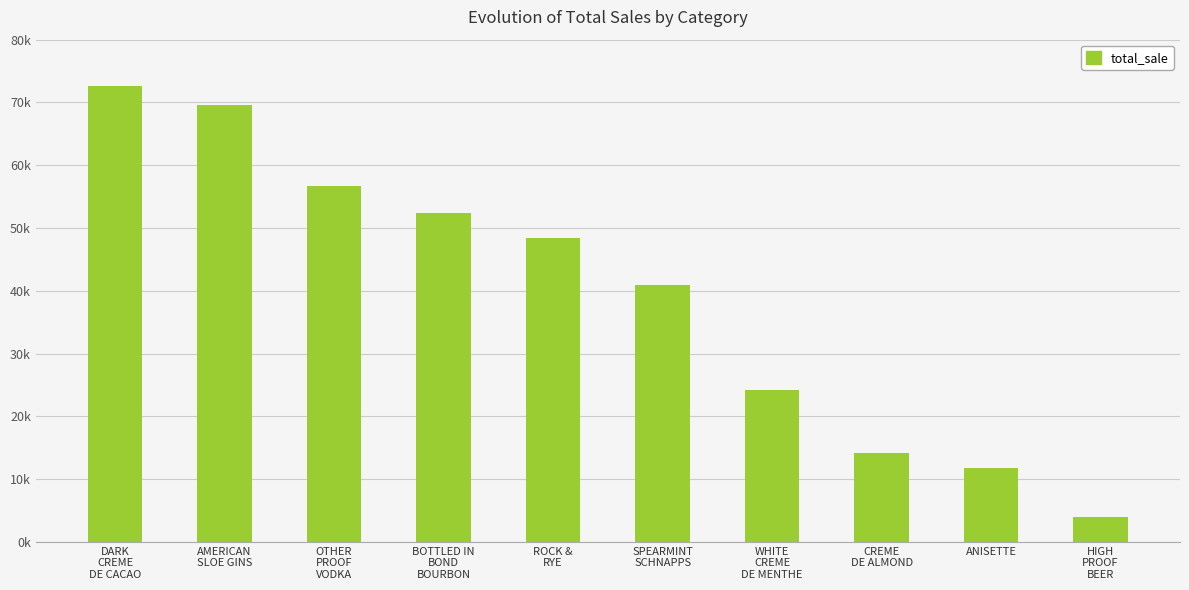

Reading left to right, extract all data points from this chart.

72546.5	69648.4	56625.4	52463.6	48375.2	40881.9	24162.0	14209.0	11789.2	4027.3